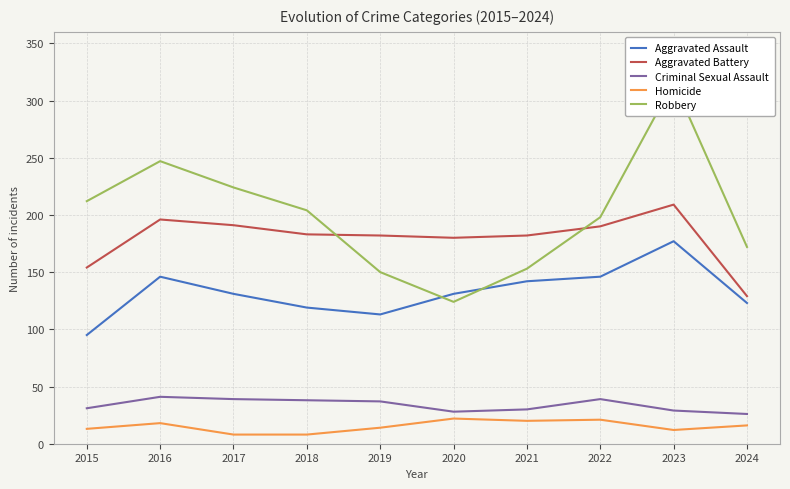

Where does the Aggravated Battery series first go above 183?

2016